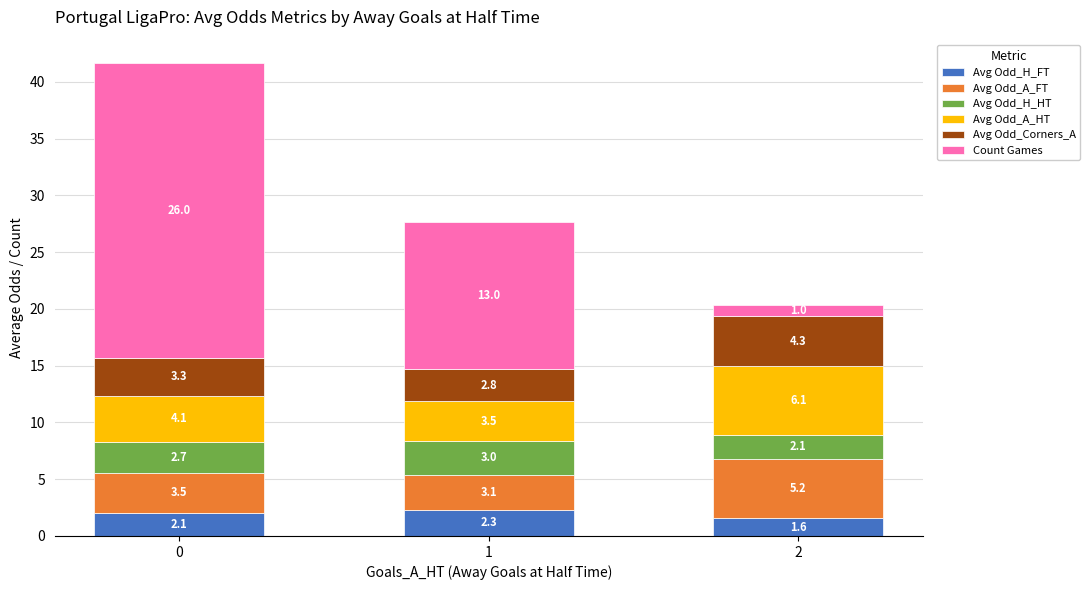

Reading left to right, what are the values for Avg Odd_H_FT?

0=2.1	1=2.3	2=1.6